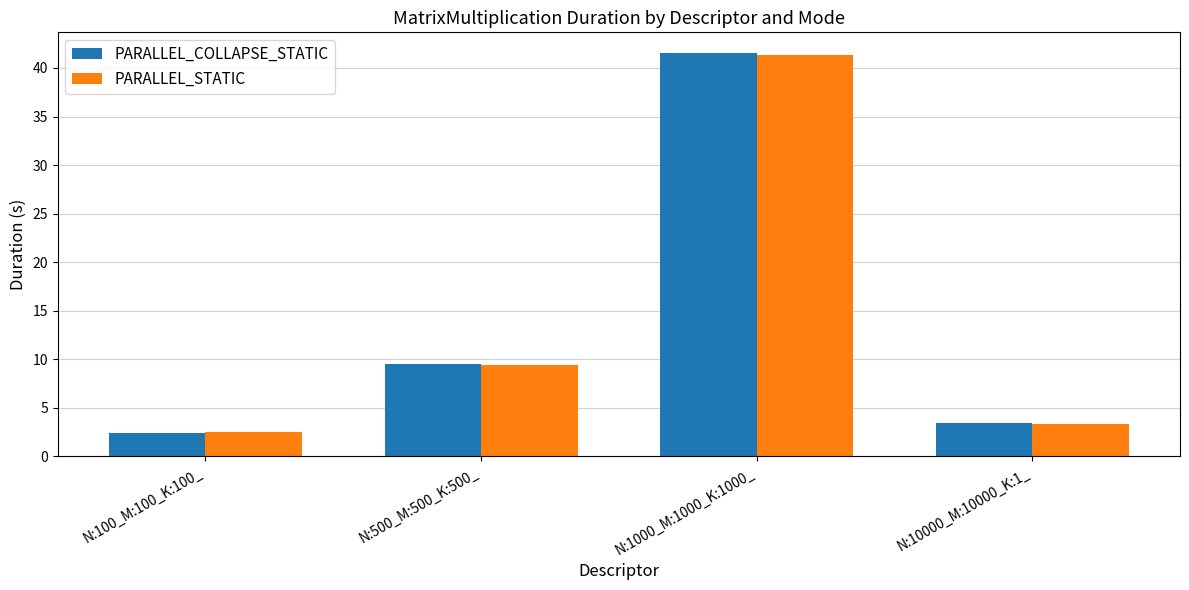

Which label corresponds to the largest value in the chart?

N:1000_M:1000_K:1000_